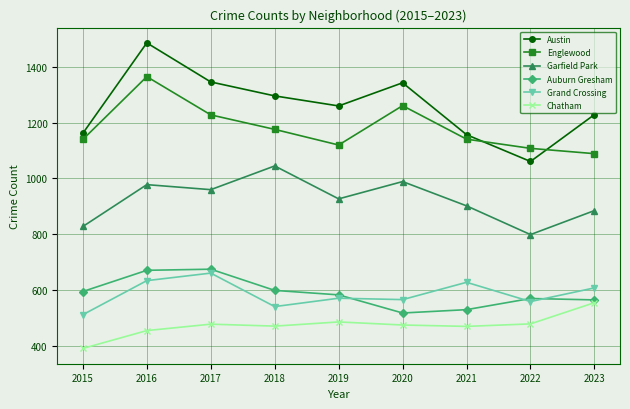

At which category does Grand Crossing reach its first local peak?

2017